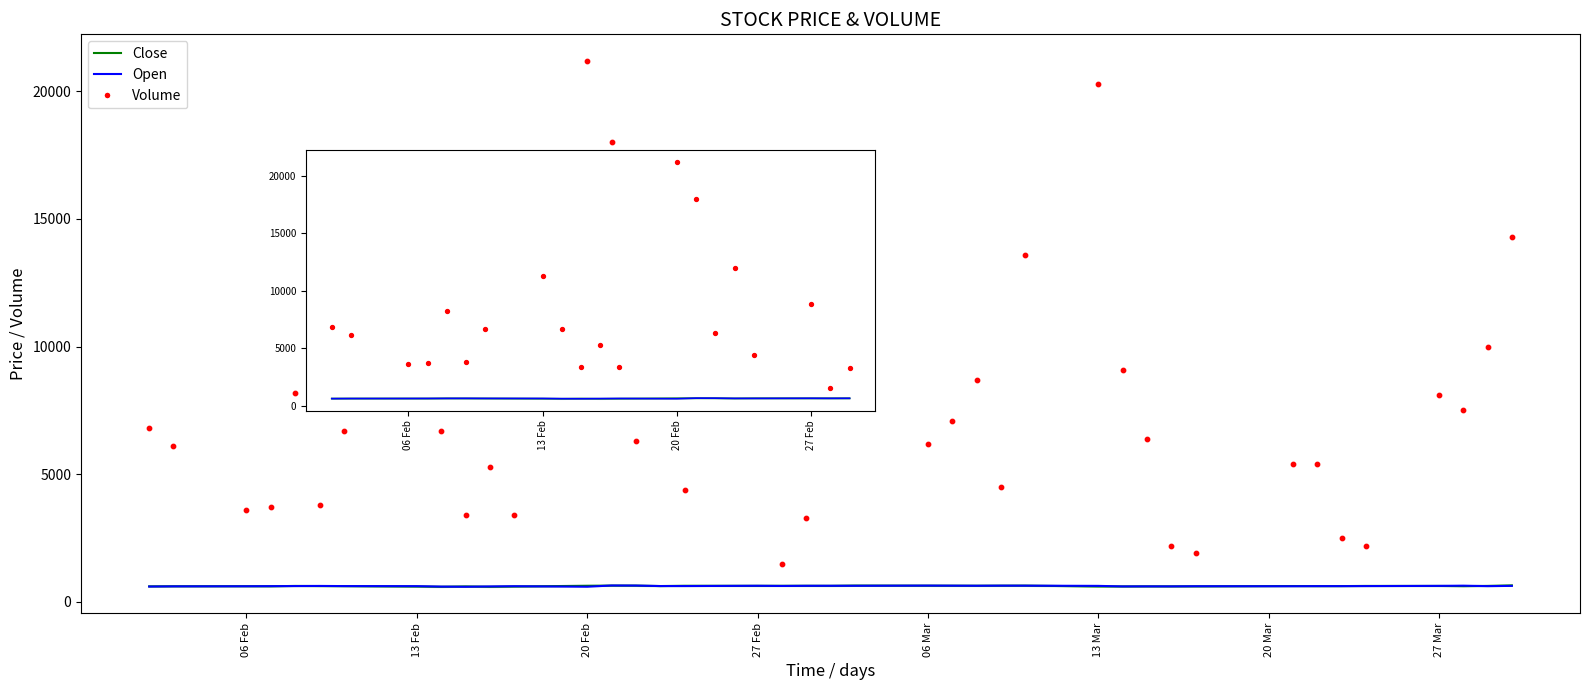

At which category is the sum across all series the highest?

12